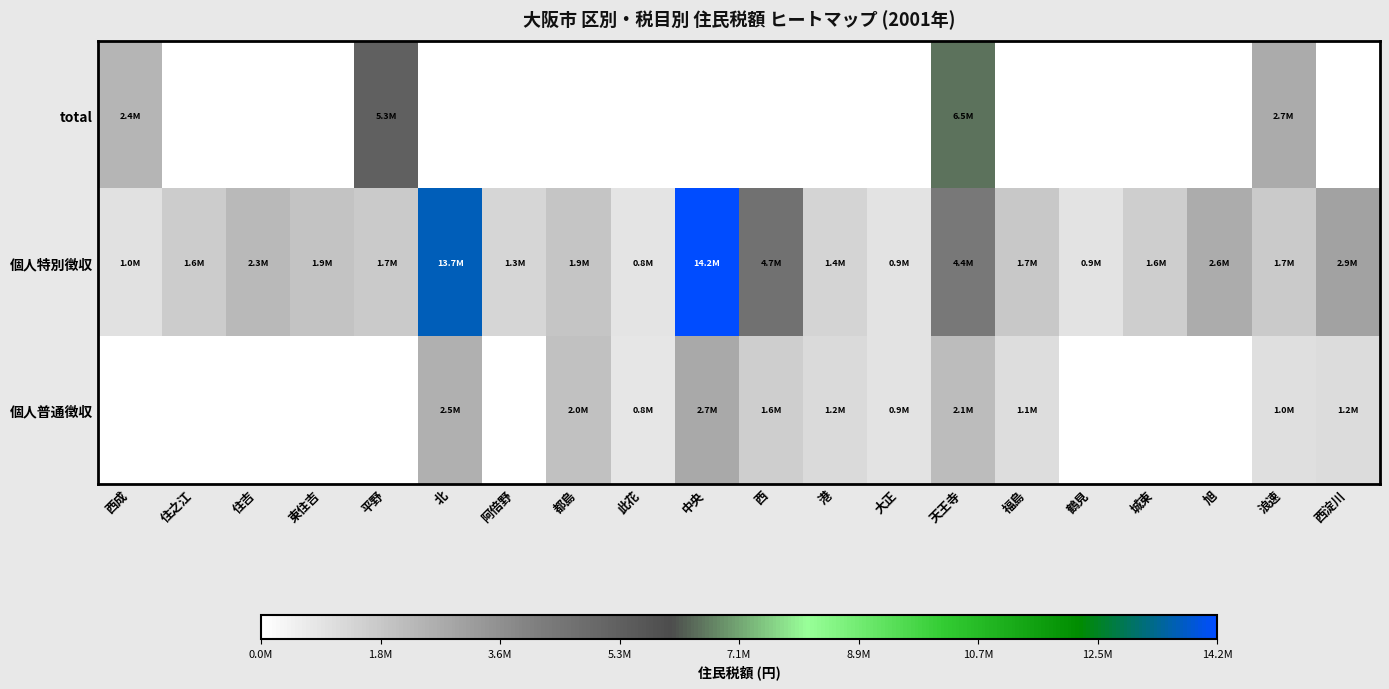

Which series has the largest total across all categories?

個人特別徴収